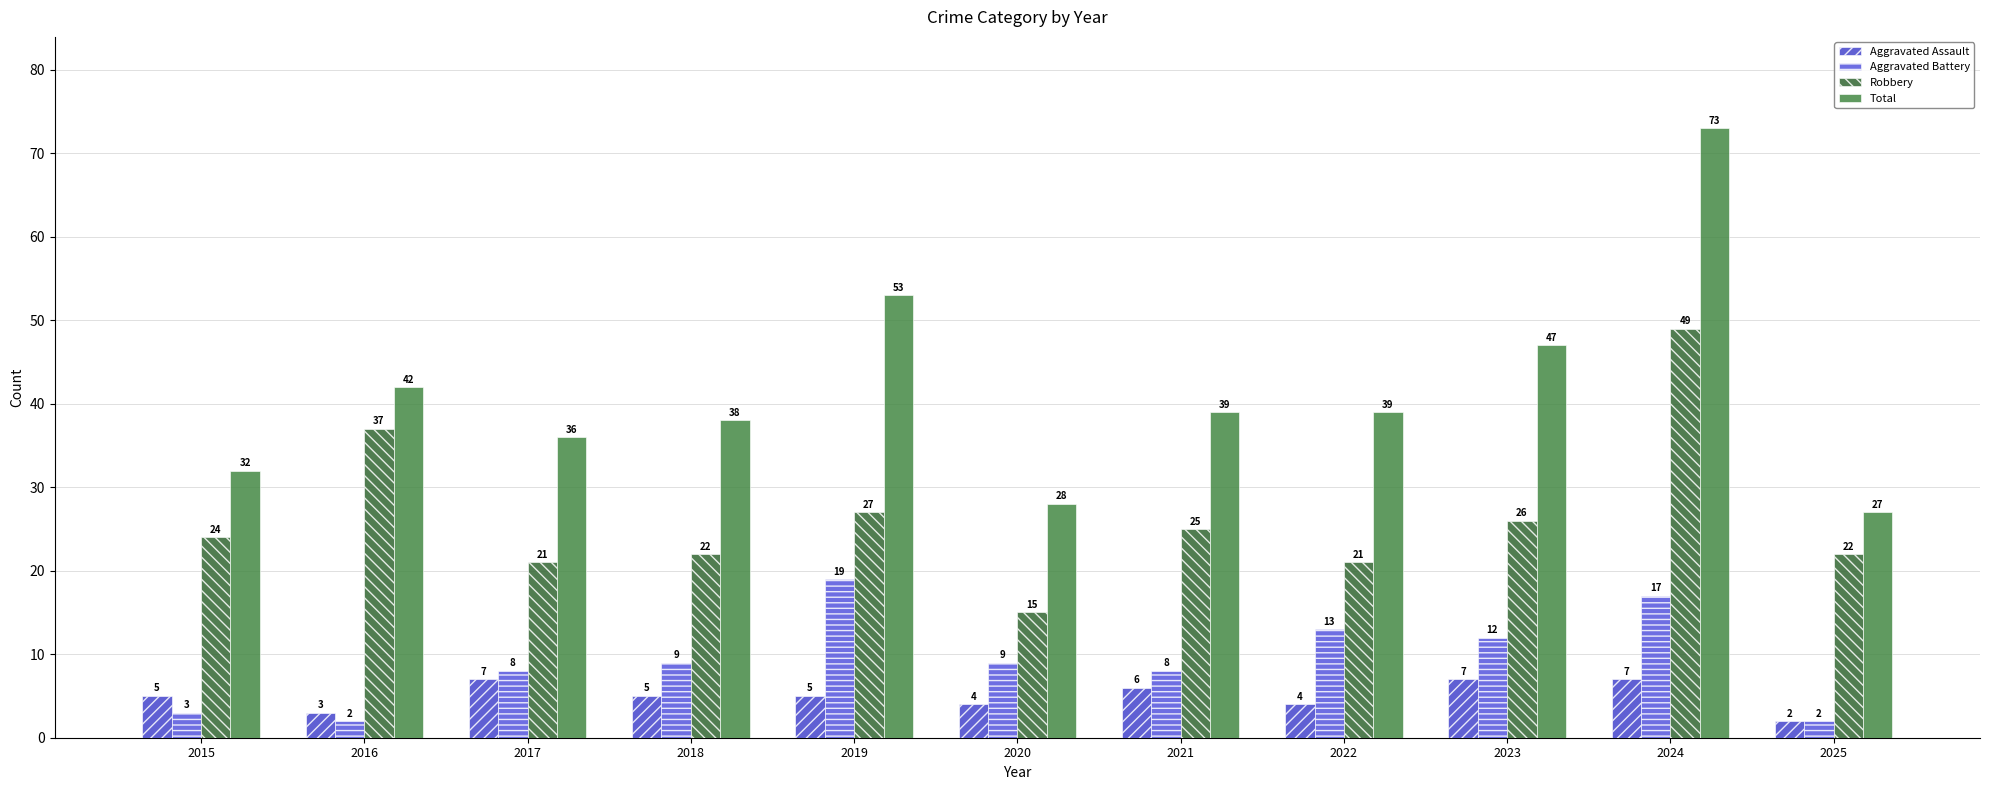

Which category has the lowest value in the Total series?

2025